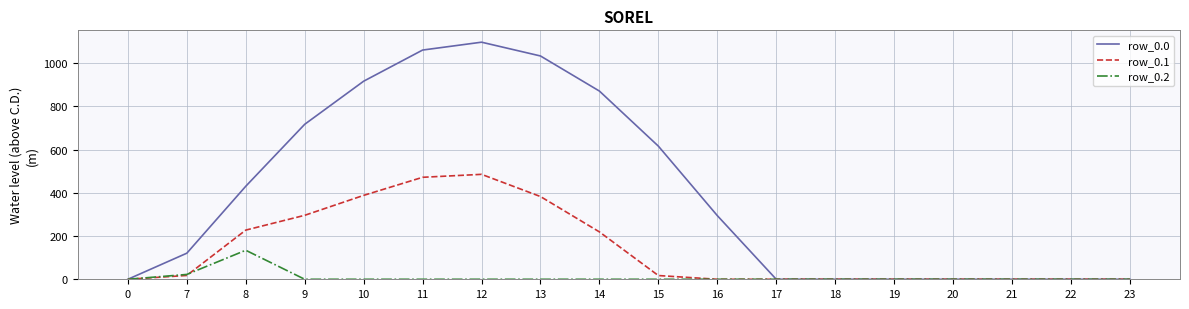

At how many categories does at least one series exceed 678?

6